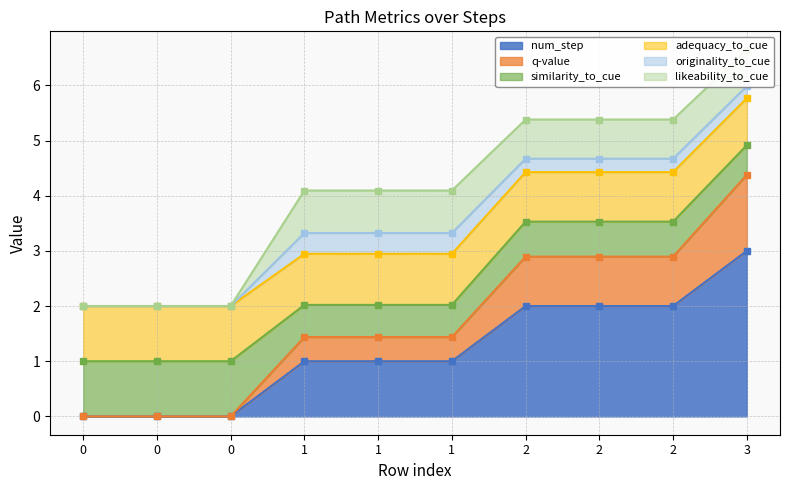

Rank the series at 1 from lowest to highest value.

num_step, q-value, adequacy_to_cue